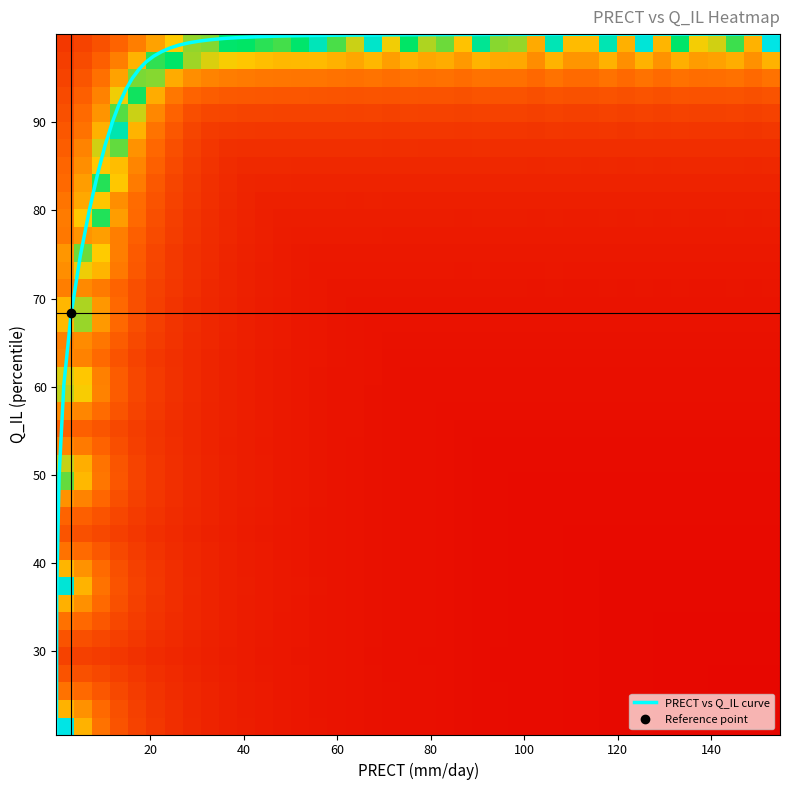

Count the number of data series in this chart.

1